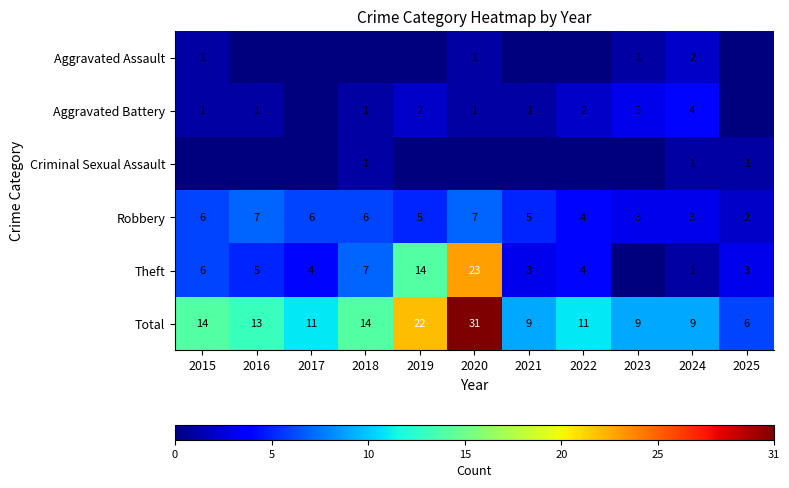

What is the sum of all Total values?

149